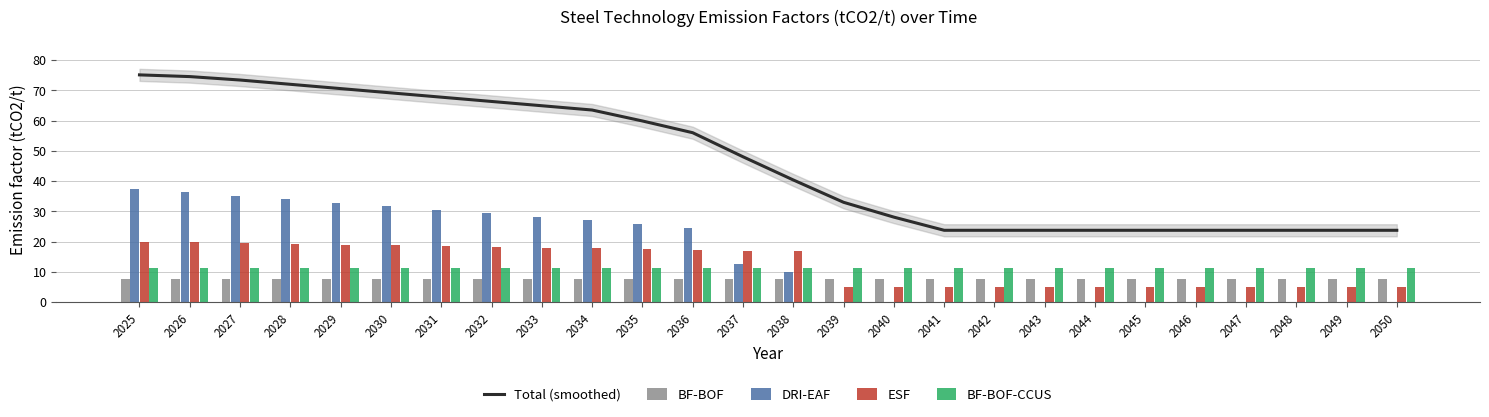

What is the difference between the Total (smoothed) values at 2036 and 2034?

7.5